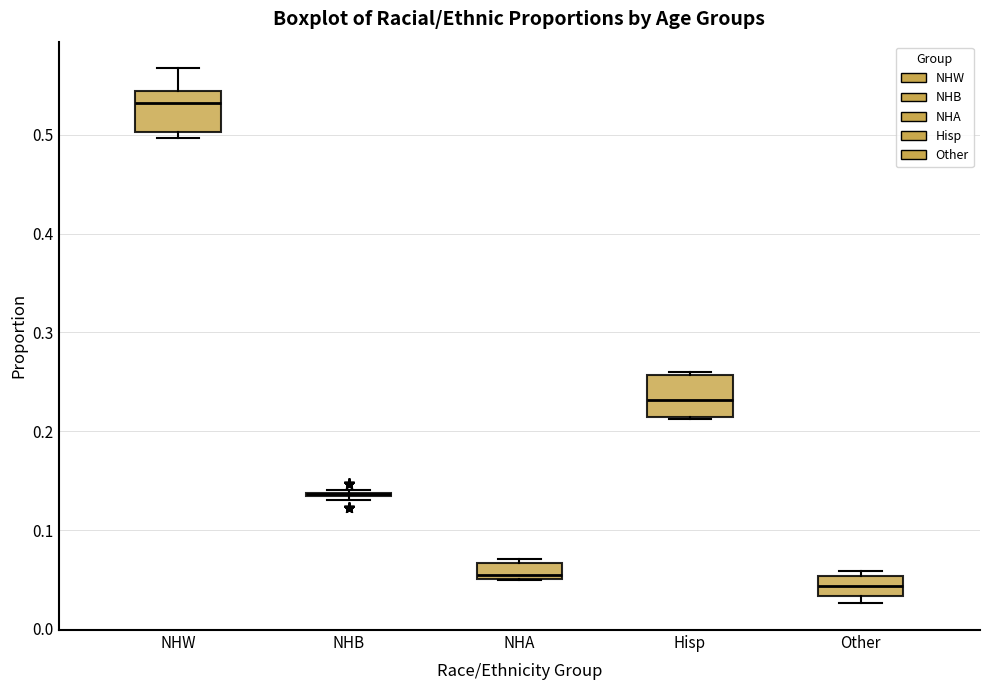

Reading left to right, read every box against the y-axis: the position of its median line, the range the box covers, and the ends of its whiskers. The values are not printed on the chart, so give them approximately, as read against the axis.

NHW: median 0.53, box 0.50 to 0.54, whiskers 0.50 (just below the box's lower edge) to 0.57
NHB: box collapsed to a line at 0.14, whiskers 0.13 to 0.14
NHA: median 0.05 (just above the box's lower edge), box 0.05 to 0.07, whiskers 0.05 to 0.07 (just above the box's upper edge)
Hisp: median 0.23, box 0.21 to 0.26, whiskers 0.21 to 0.26 (just above the box's upper edge)
Other: median 0.04, box 0.03 to 0.05, whiskers 0.03 (just below the box's lower edge) to 0.06